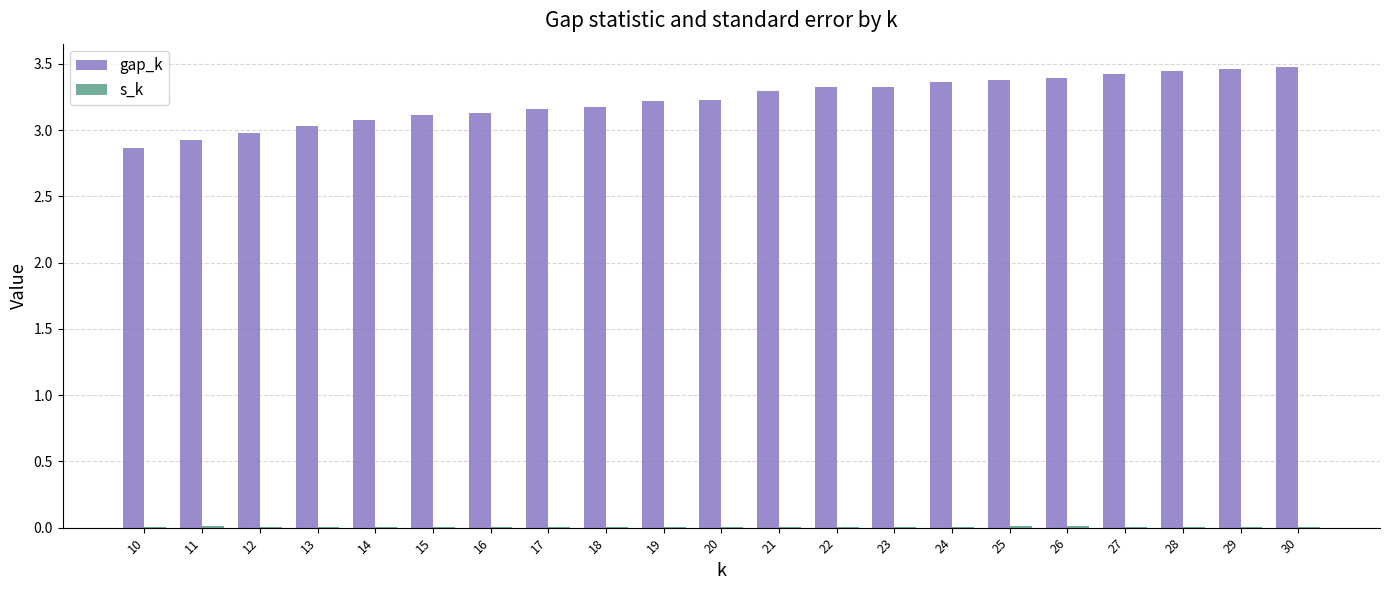

Which series changed the most between 14 and 25?

gap_k